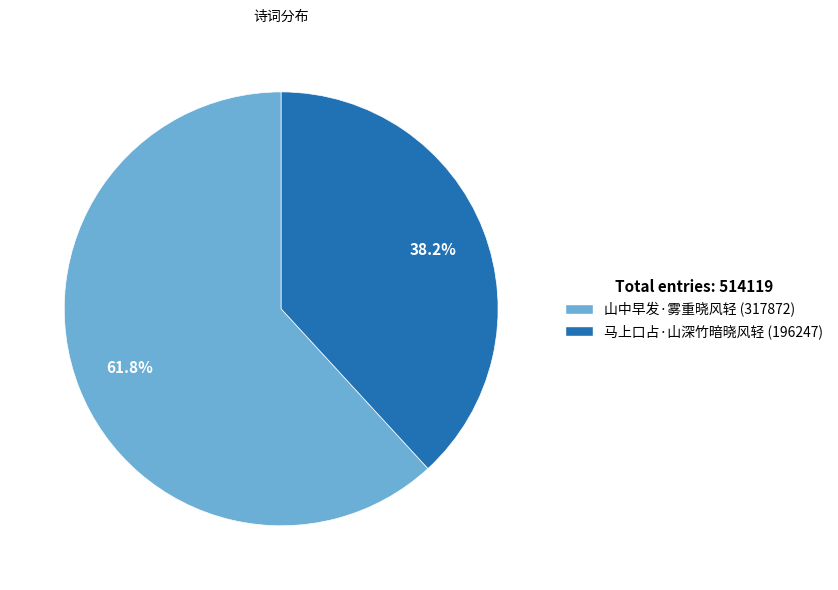

To the nearest percent, what is the combined percentage of 山中早发·雾重晓风轻 and 马上口占·山深竹暗晓风轻?

100%